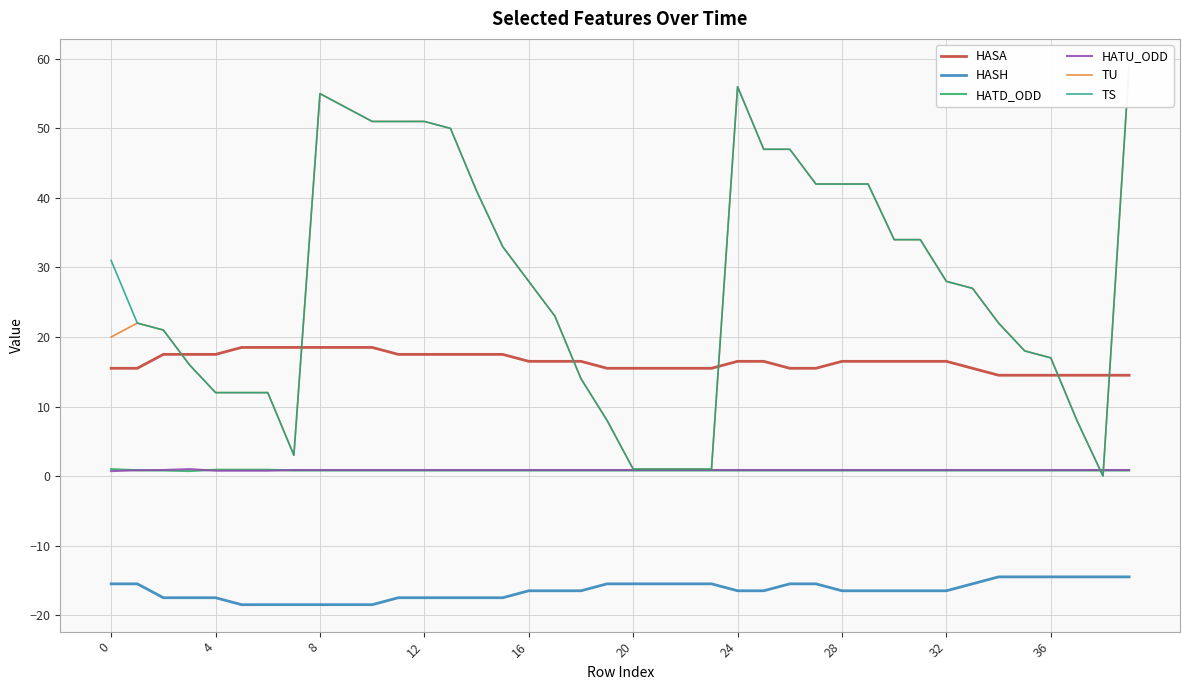

Which series has the widest spread of values?

TU